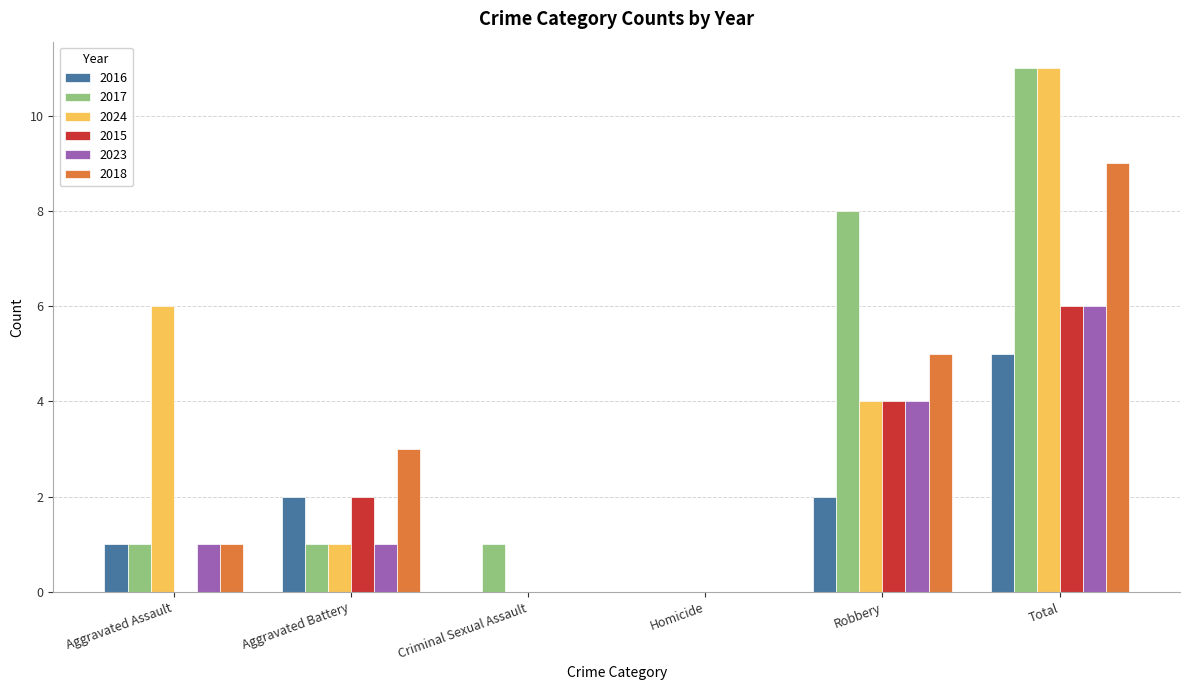

The value of 2015 at Homicide is 0. True or false?

True